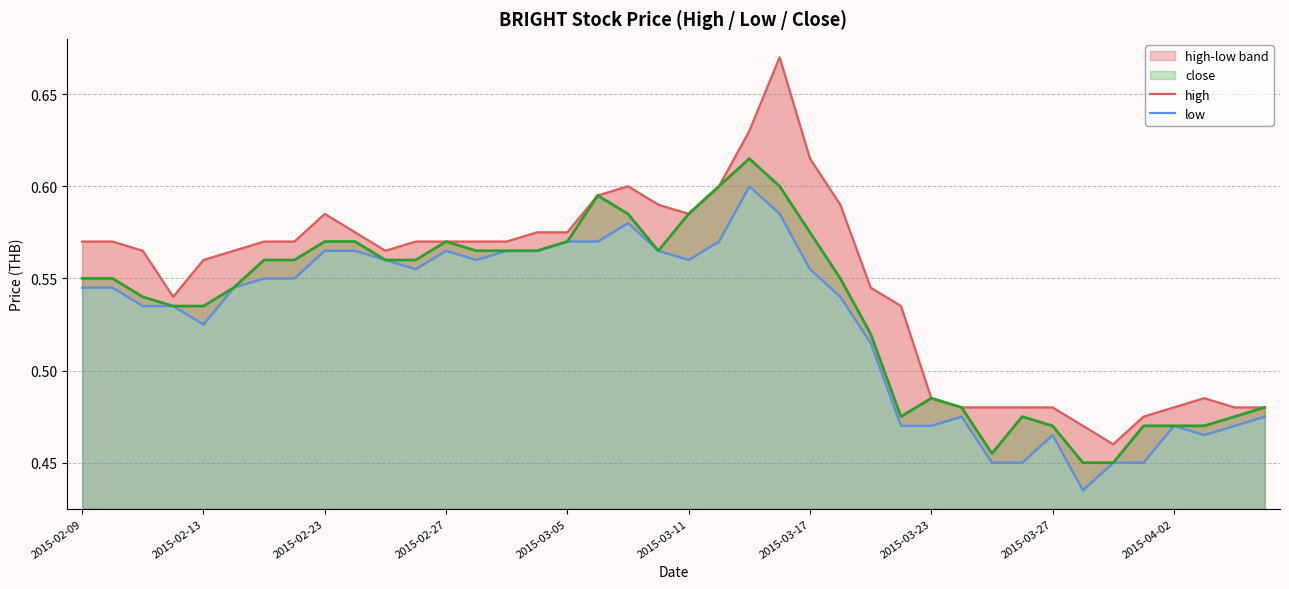

Is it true that low equals 0.8 at 10?

False